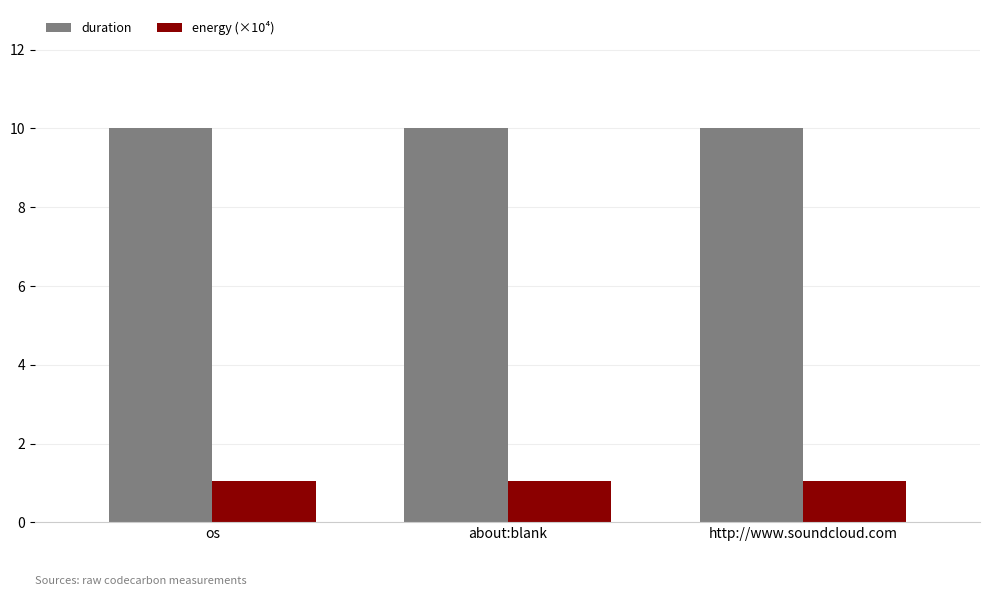

Reading left to right, list all the values displayed in this chart.

duration: 10.0	10.0	10.0
energy (×10⁴): 1.1	1.1	1.1